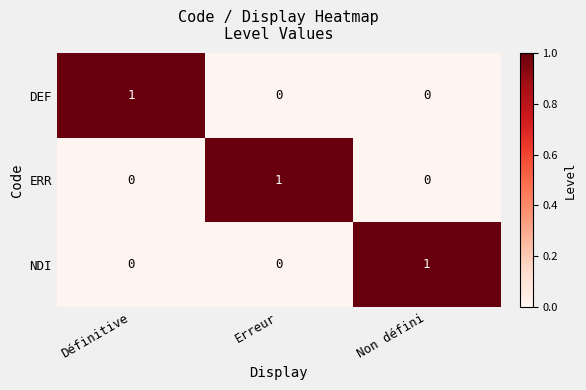

Is the value of NDI at Non défini greater than the value of ERR at Définitive?

Yes